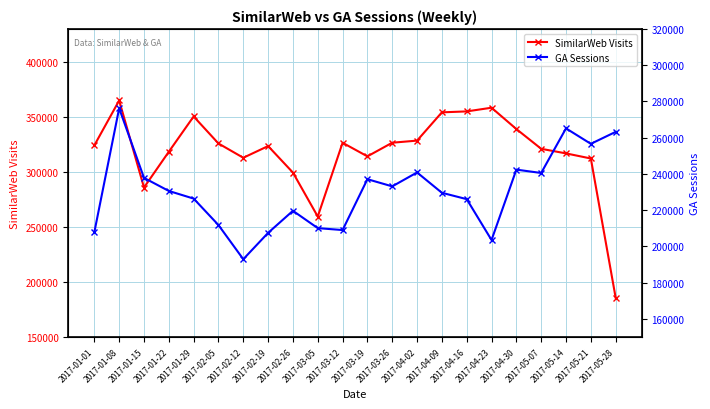

Reading left to right, what are all the values shown in this chart?

SimilarWeb Visits: 324205.7	364989.8	285883.0	318406.0	350461.3	325902.6	312935.4	323549.0	299453.7	259511.0	326555.2	314205.0	326611.3	328511.7	354212.0	355058.7	358405.0	339031.9	321064.2	316895.7	312263.2	185761.5
GA Sessions: 207858.0	276220.0	237826.0	230601.0	226390.0	211790.0	192942.0	207489.0	219654.0	210091.0	209036.0	237094.0	233135.0	240811.0	229599.0	226086.0	203542.0	242371.0	240525.0	265140.0	256613.0	263202.0